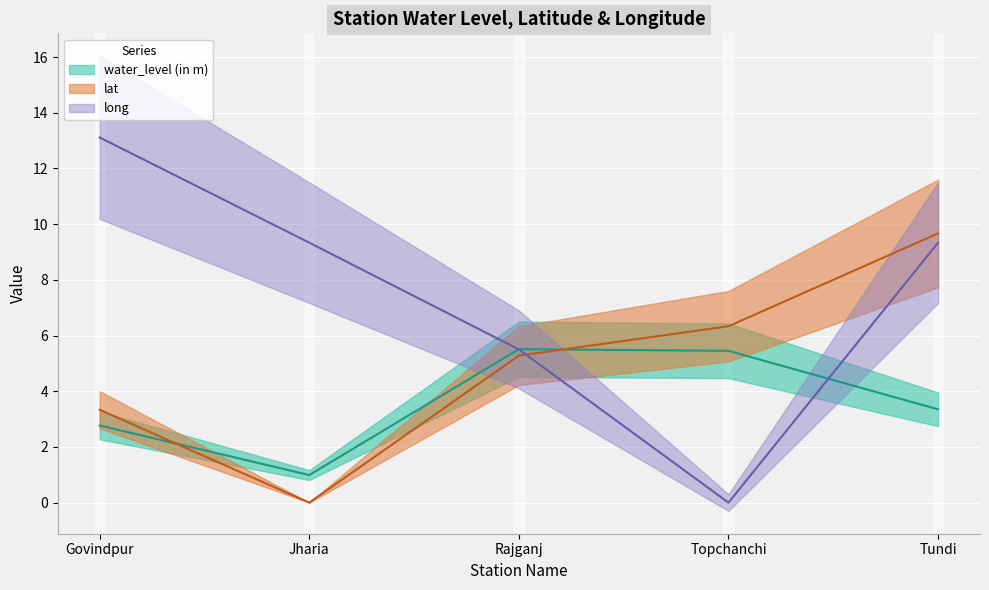

The value of water_level (in m) at Topchanchi is 8.9. True or false?

False